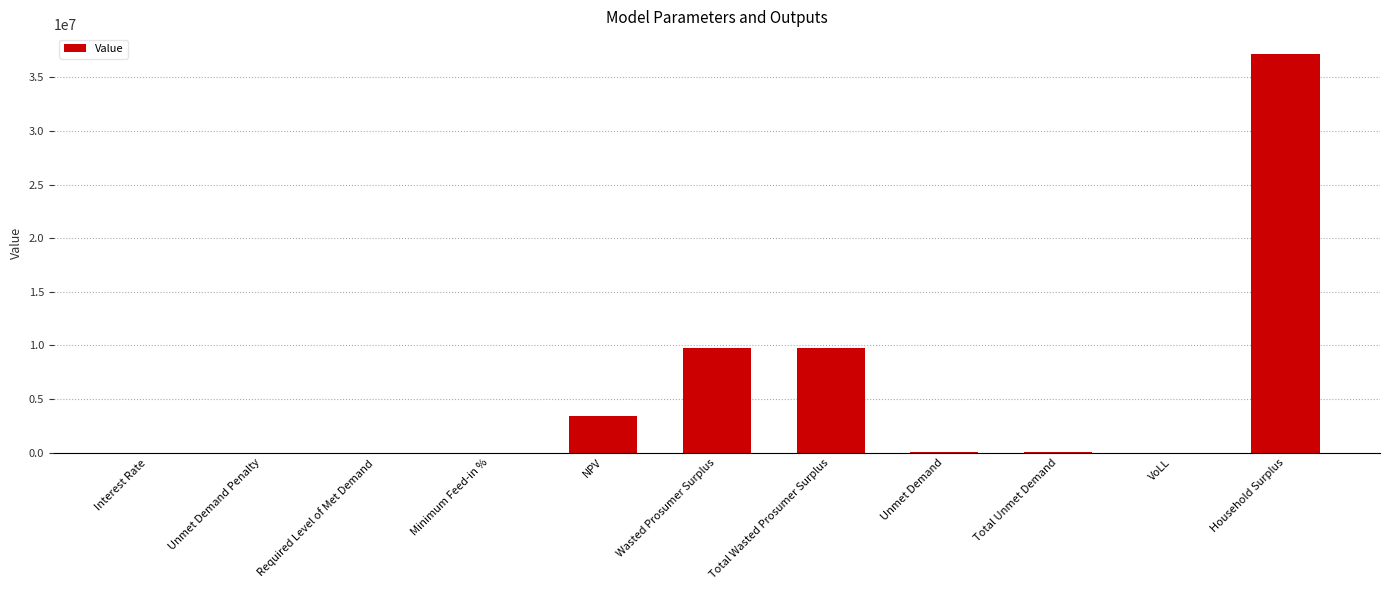

Between VoLL and Wasted Prosumer Surplus, which is larger?

Wasted Prosumer Surplus